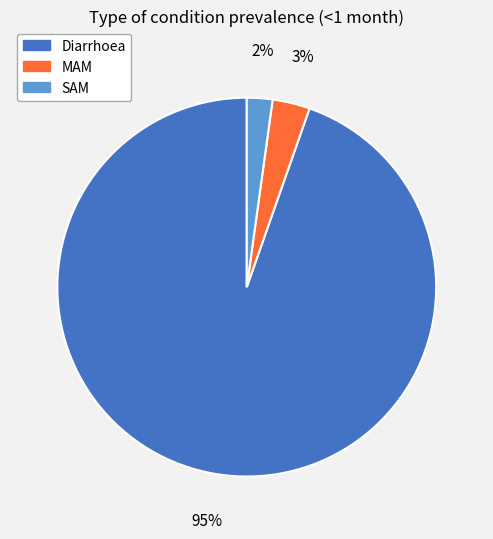

Count the number of slices in the pie.

3